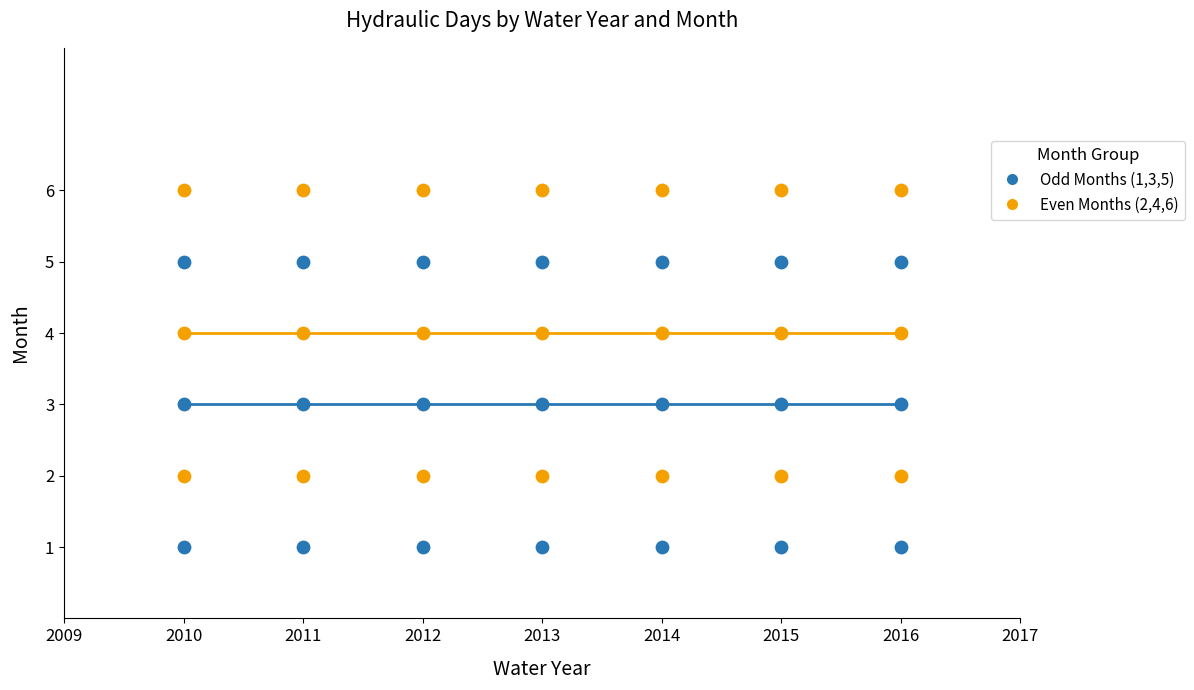

Which series contains the highest Y value?

Even Months (2,4,6)